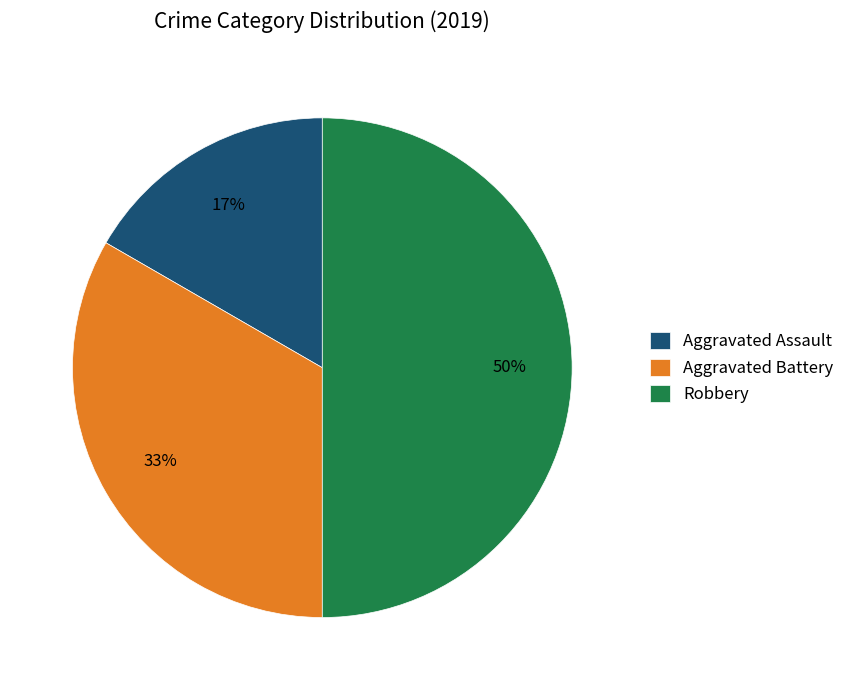

Which has a higher value, Aggravated Battery or Robbery?

Robbery